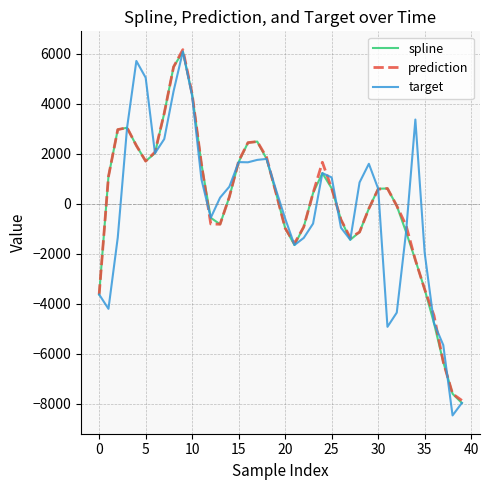

What is the greatest value displayed?

6171.0